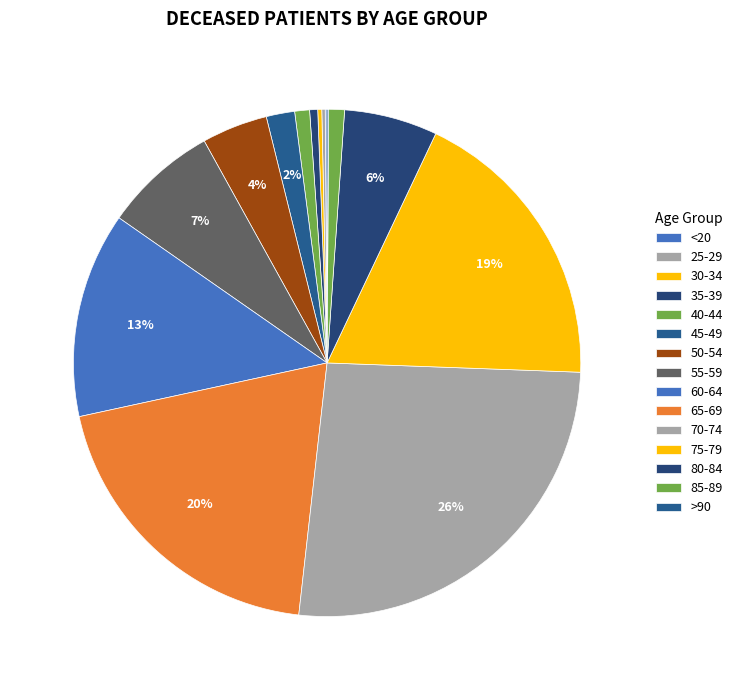

True or false: 60-64 accounts for 13% of the total.

True